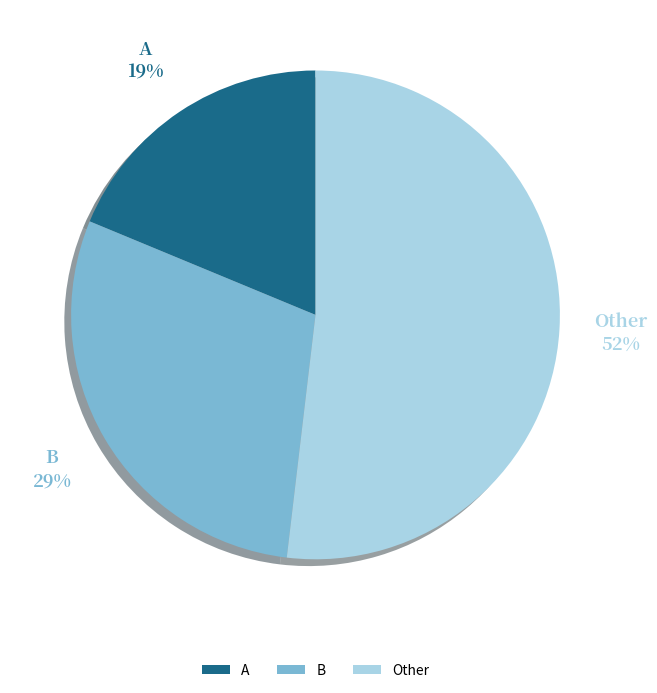

The B slice represents 40% of the pie. True or false?

False